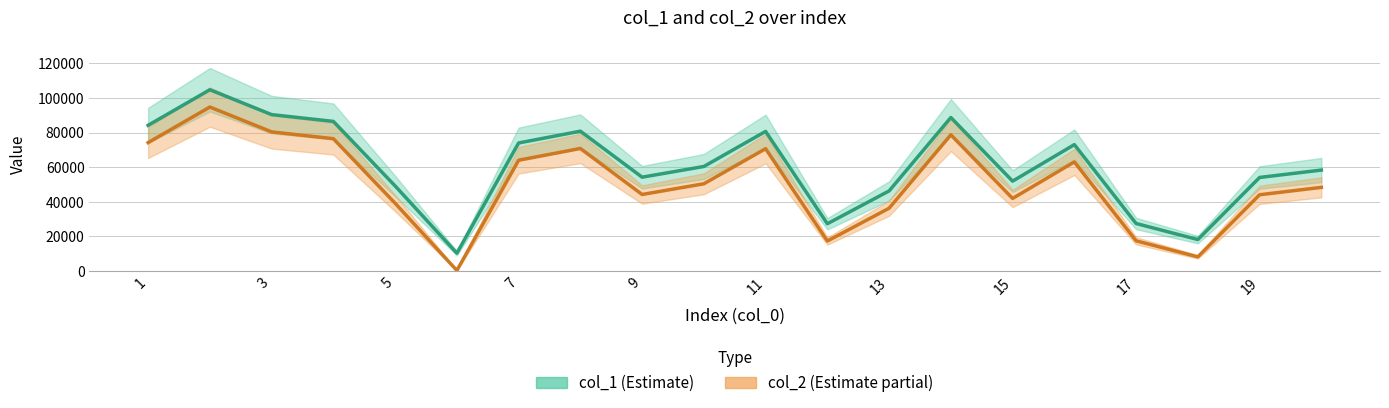

What is the lowest value of the col_1 series?

10253